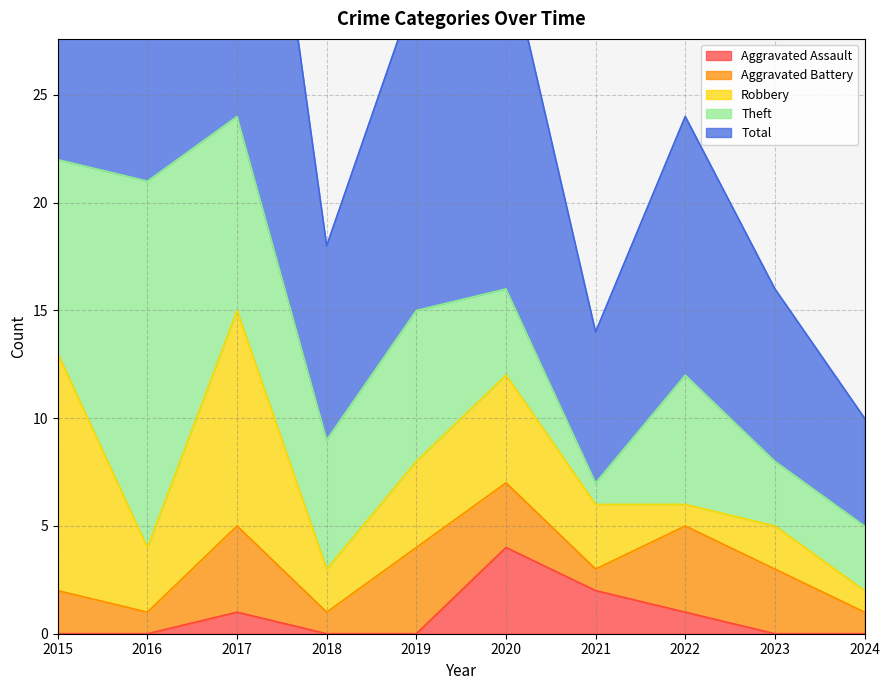

Reading left to right, what are all the values shown in this chart?

Aggravated Assault: 0	0	1	0	0	4	2	1	0	0
Aggravated Battery: 2	1	4	1	4	3	1	4	3	1
Robbery: 11	3	10	2	4	5	3	1	2	1
Theft: 9	17	9	6	7	4	1	6	3	3
Total: 23	21	24	9	15	16	7	12	8	5